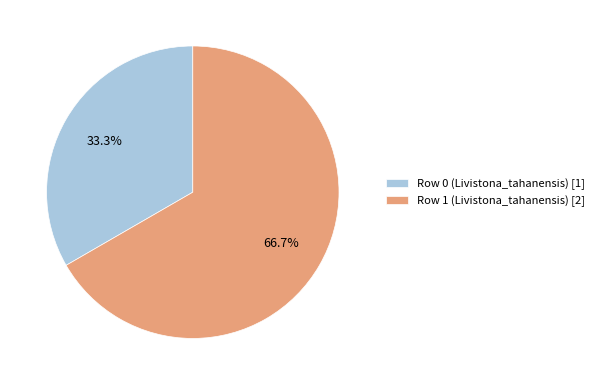

Is there any slice that represents more than half of the pie?

Yes